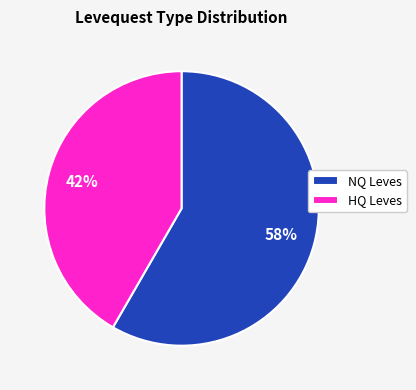

To the nearest percent, what is the average slice percentage?

50%